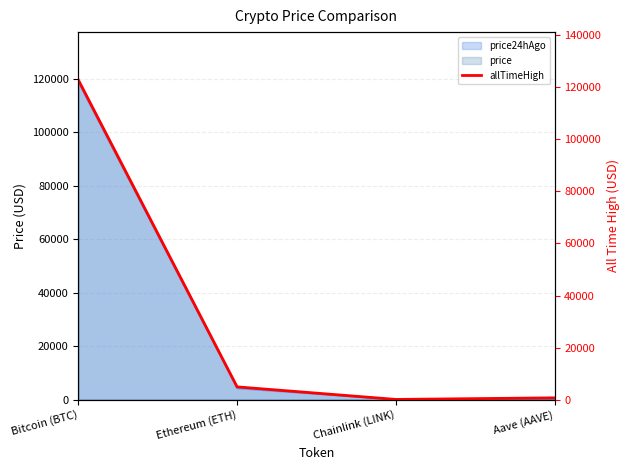

What is the change in value from Ethereum (ETH) to Aave (AAVE)?

-4216.6